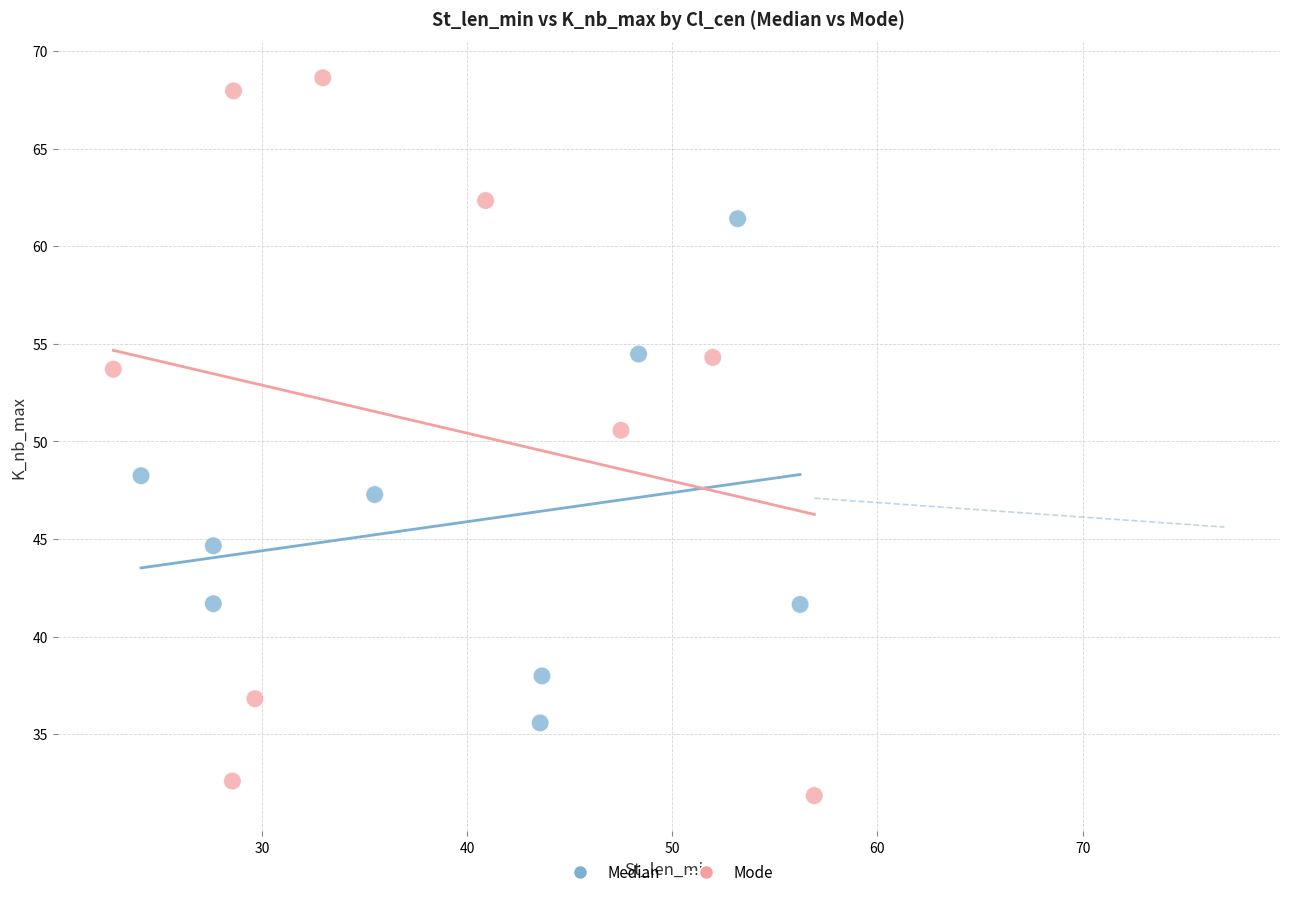

Which series contains the lowest Y value?

Mode